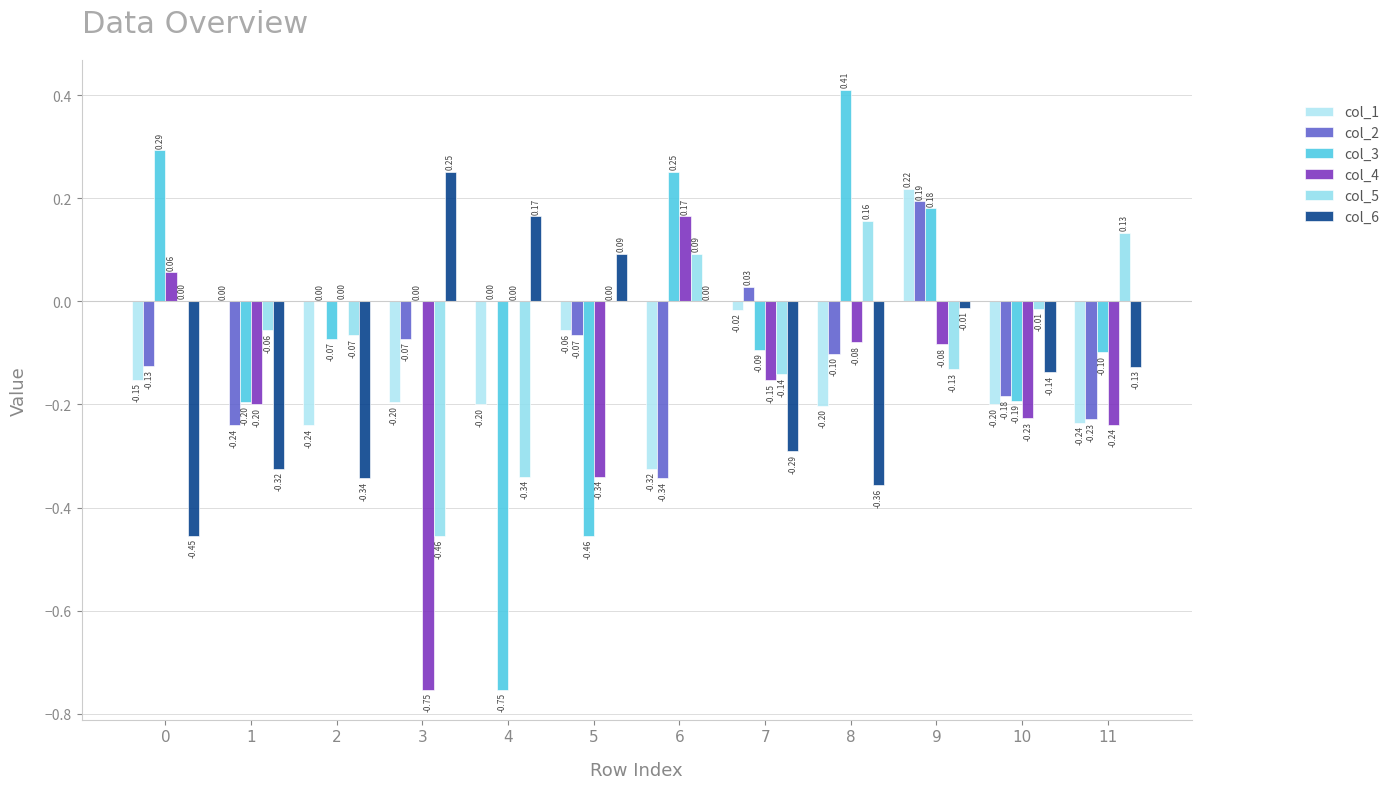

Count the number of data series in this chart.

6